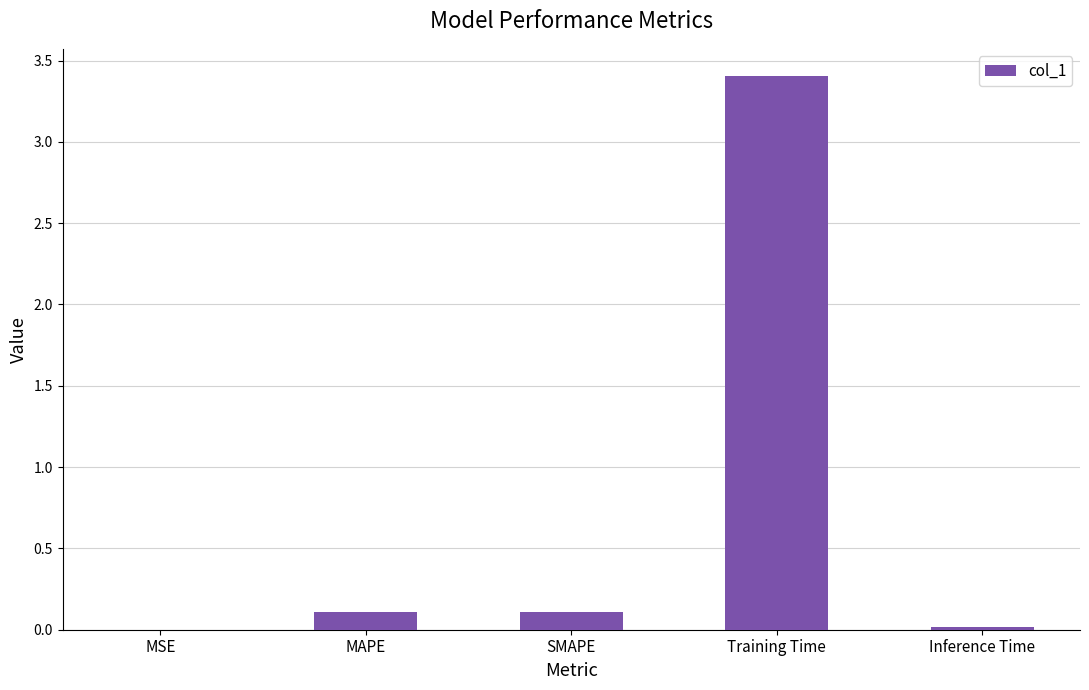

What is the sum of all values?

3.6